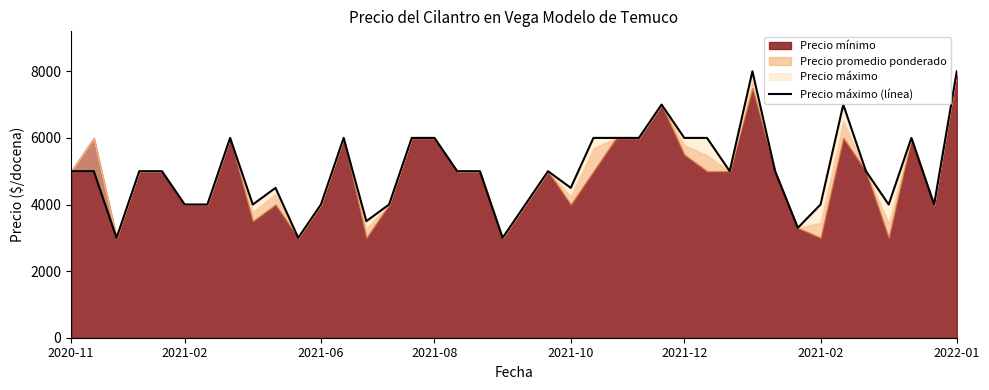

Is it true that the value at 2021-02 is 1874?

False